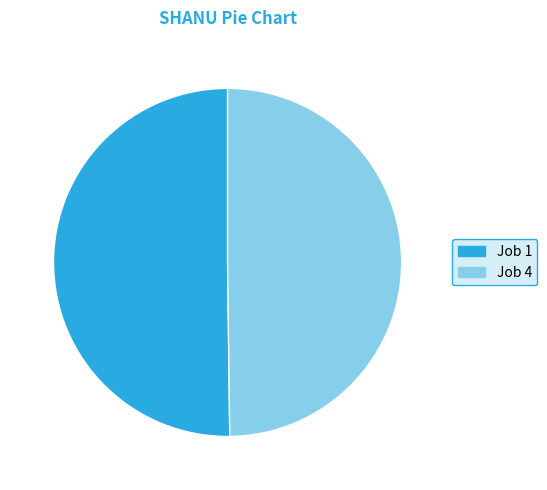

Is the sum of Job 4 and Job 1 greater than half?

Yes